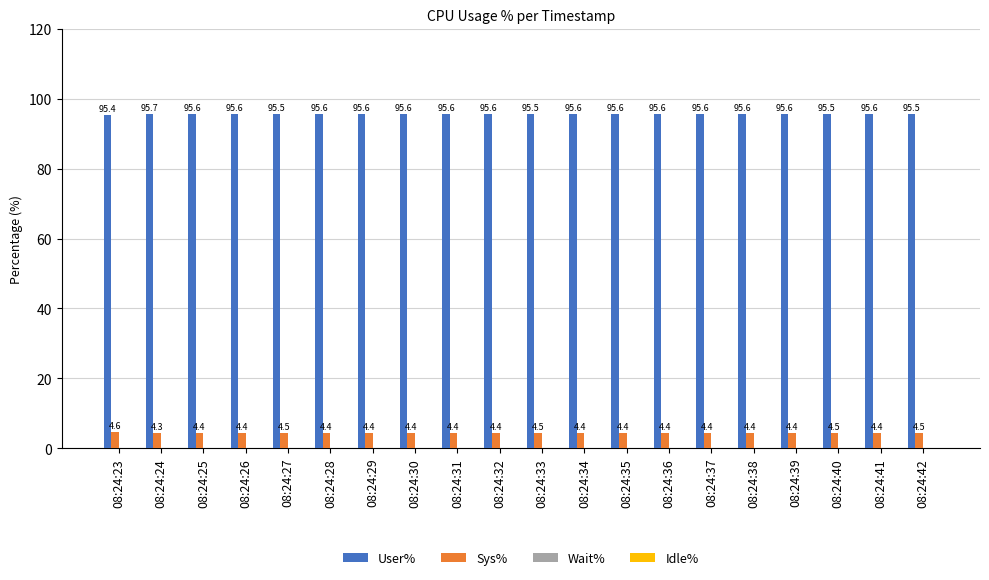

What is the average value of the User% series?

95.6